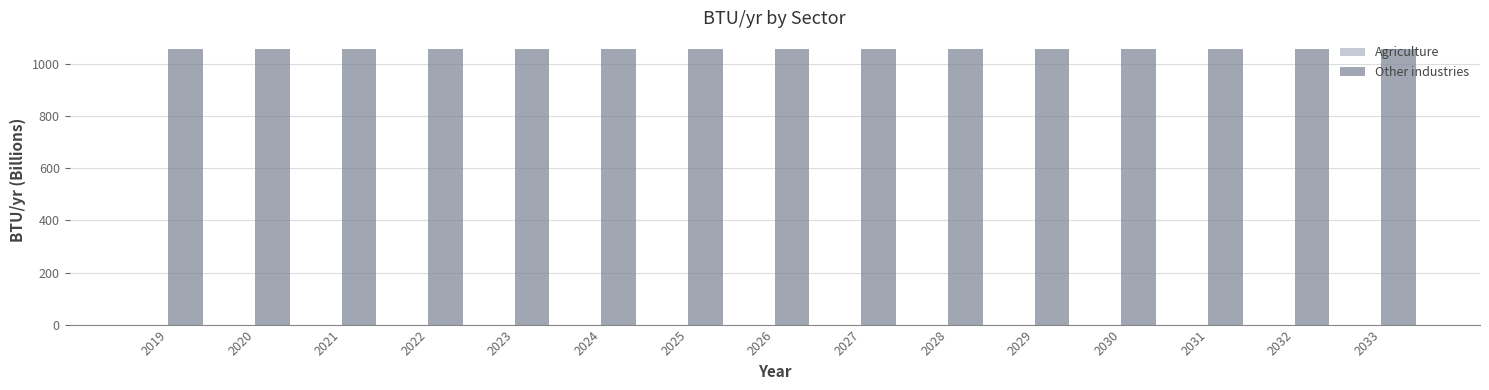

True or false: Other industries has a value of 432.2 at 2026.

False